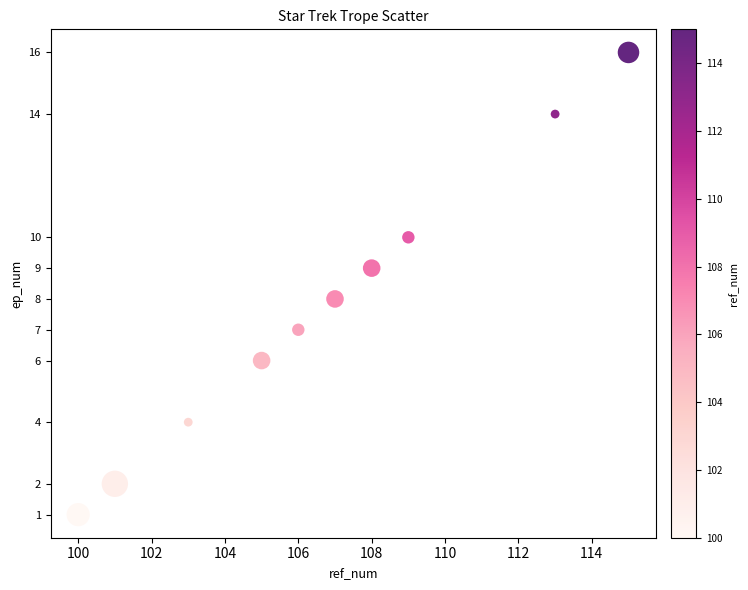

What is the average Y value?

8